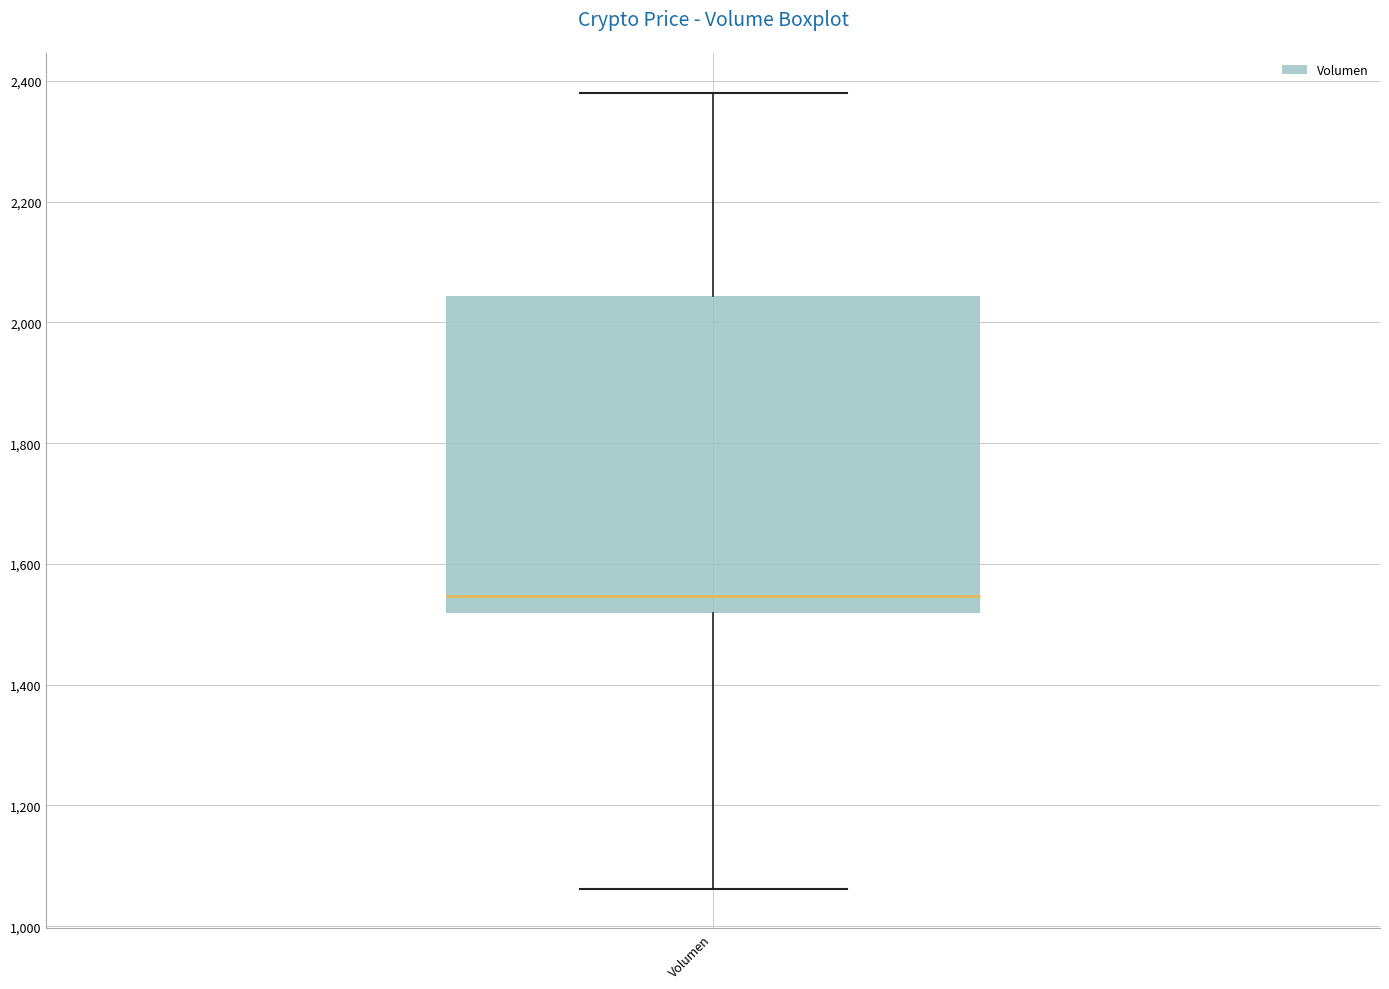

Where does the upper whisker of the box for Volumen end on the y-axis? The values are not printed on the chart, so give them approximately, as read against the axis.

2380